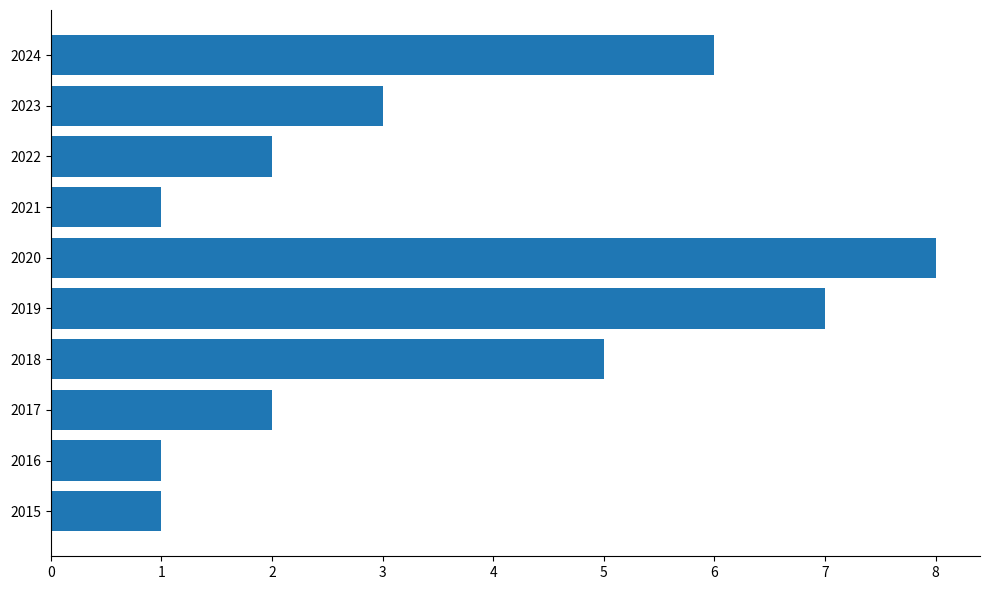

The value at 2016 is 0. True or false?

False